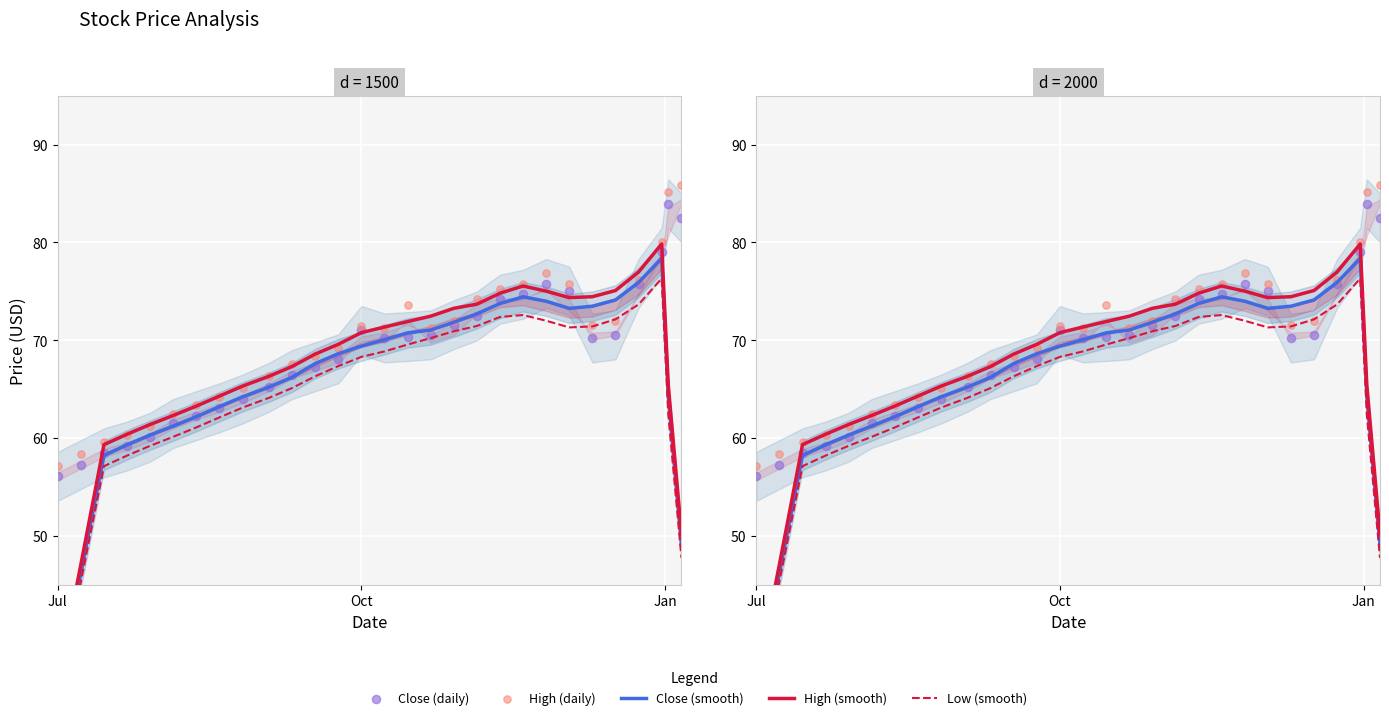

Is the value of Close (smooth) at 3 greater than the value of Low (smooth) at 21?

No